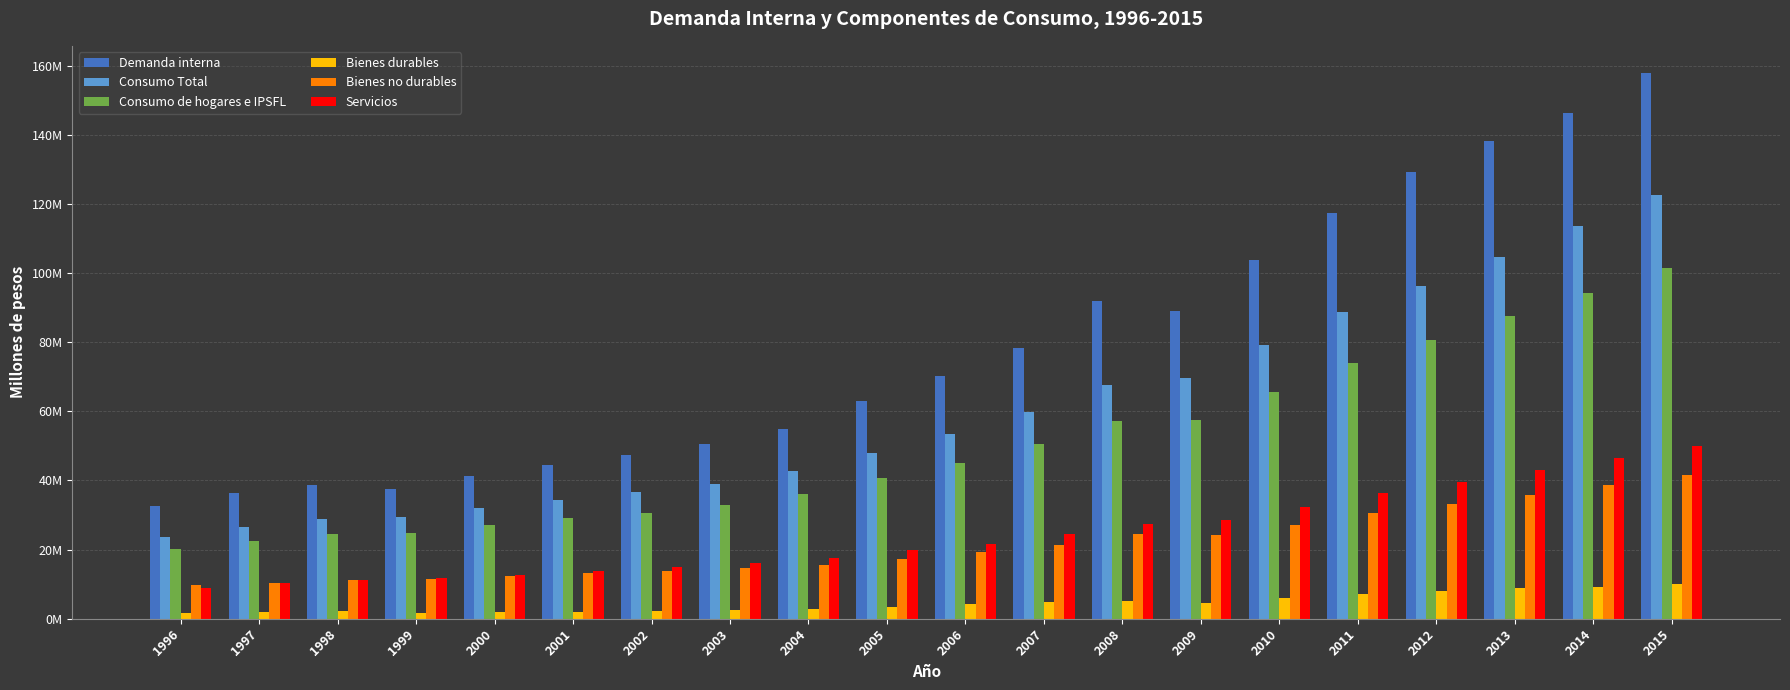

Reading right to left, list all the values displayed in this chart.

Demanda interna: 157941076	146254553	138298448	129283512	117492992	103905396	89139716	91997261	78434664	70305875	63065298	54894580	50578109	47221935	44519785	41334153	37452878	38761784	36304583	32524818
Consumo Total: 122694230	113552915	104759109	96338960	88708362	79168033	69577702	67635211	59841750	53346314	47916828	42609869	39079518	36579159	34470164	32091479	29470834	28698425	26498295	23647150
Consumo de hogares e IPSFL: 101590471	94355975	87538856	80664656	74017752	65522805	57357843	57081908	50470087	45145859	40599370	35954441	32933300	30701952	29010555	27030011	24832084	24448572	22568575	20143134
Bienes durables: 10020882	9225809	8977906	7907886	7068948	6096523	4383723	5213778	4750206	4205896	3493569	2807493	2344667	2130715	2030306	1901498	1658397	2077706	1904225	1617789
Bienes no durables: 41700913	38752121	35651077	33204546	30640457	27090106	24337756	24448041	21316275	19206469	17358193	15642168	14562863	13649157	13171318	12394140	11399727	11183396	10418147	9603037
Servicios: 49868676	46378044	42909872	39552225	36308347	32336176	28636363	27420089	24403606	21733494	19747607	17504780	16025770	14922080	13808931	12734374	11773959	11187470	10246203	8922307